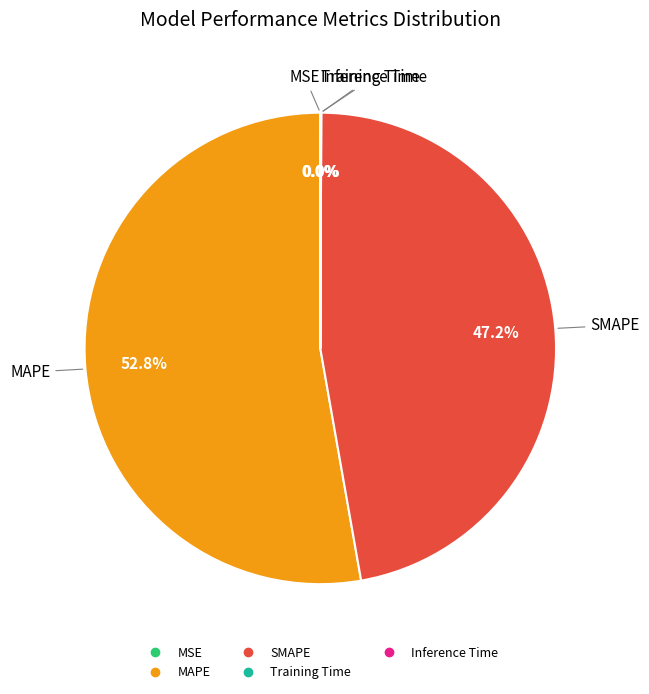

What is the ratio of the value at MAPE to the value at SMAPE?

1.1